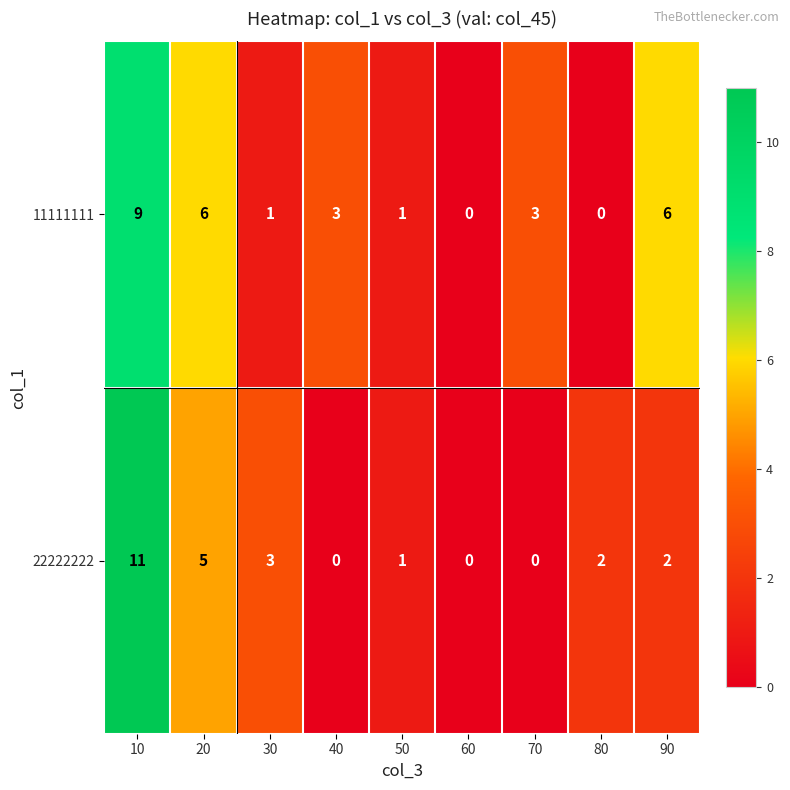

Rank the series by their average value, from highest to lowest.

11111111, 22222222